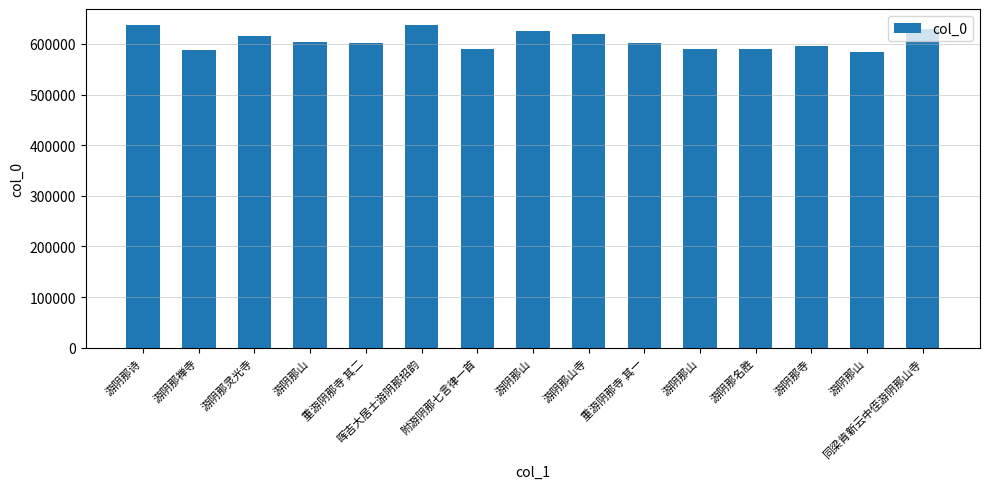

Which category has the highest value across all series?

晖吉大居士游阴那招韵